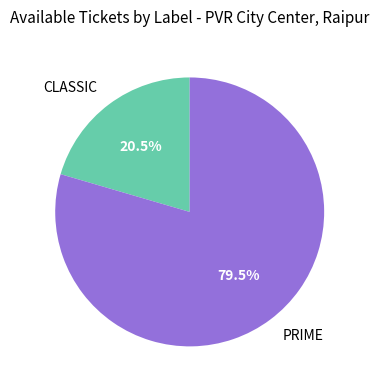

Approximately how many times larger is the value at PRIME compared to CLASSIC?

3.9